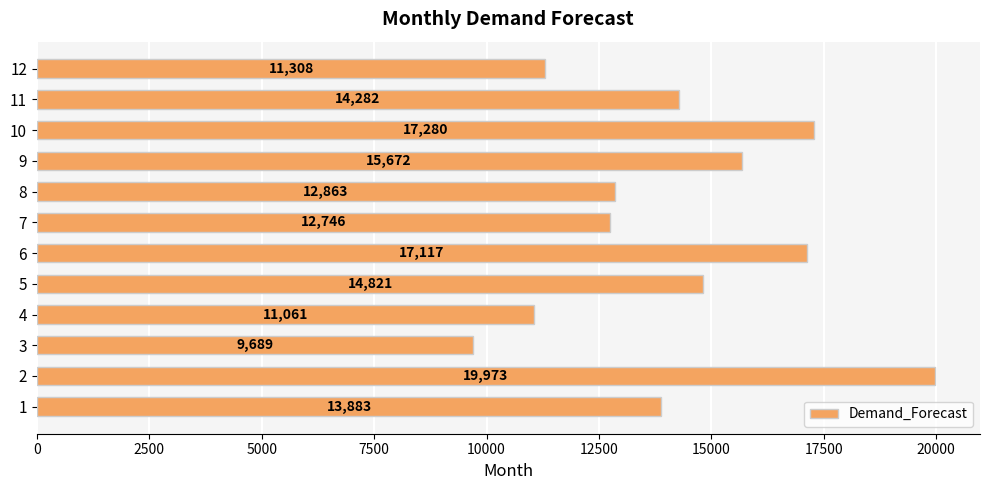

Which has a higher value, 5 or 7?

5